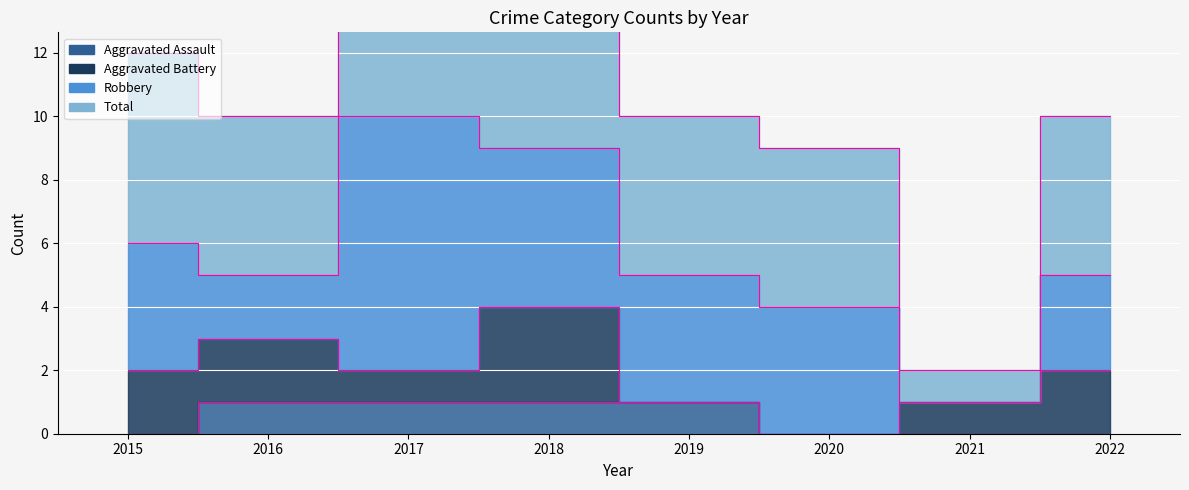

Which has a higher value, 2018 or 2020?

2018